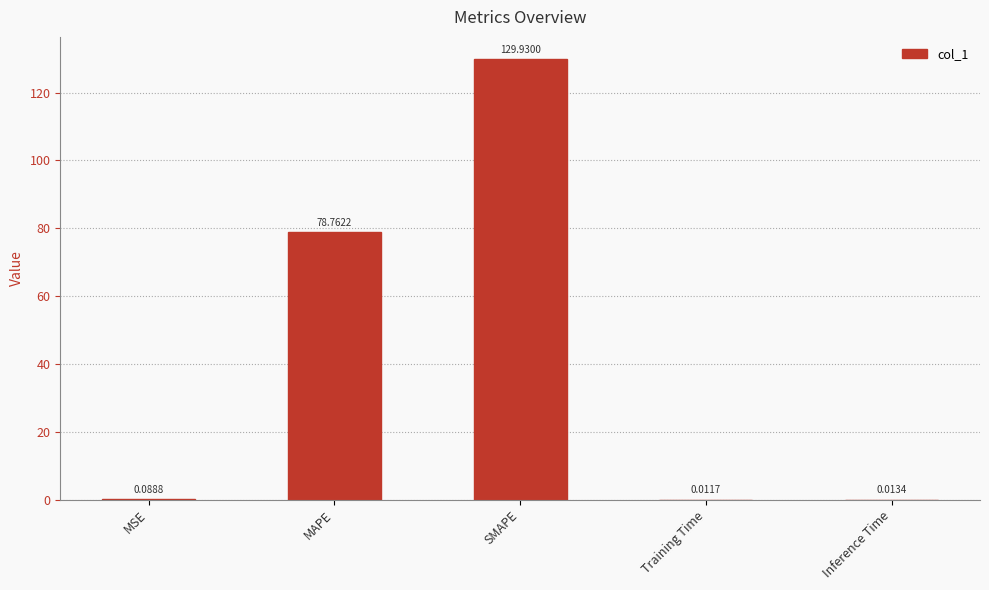

At which label is the value closest to 64?

MAPE